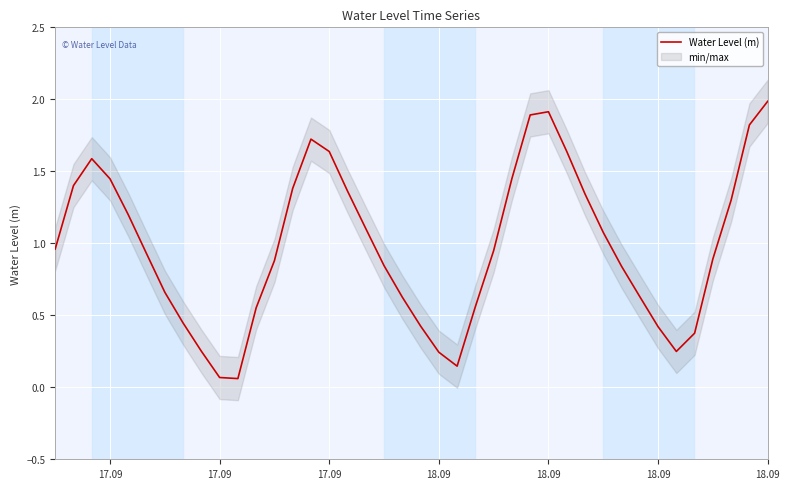

What is the value of the 29th point from the left?

1.6